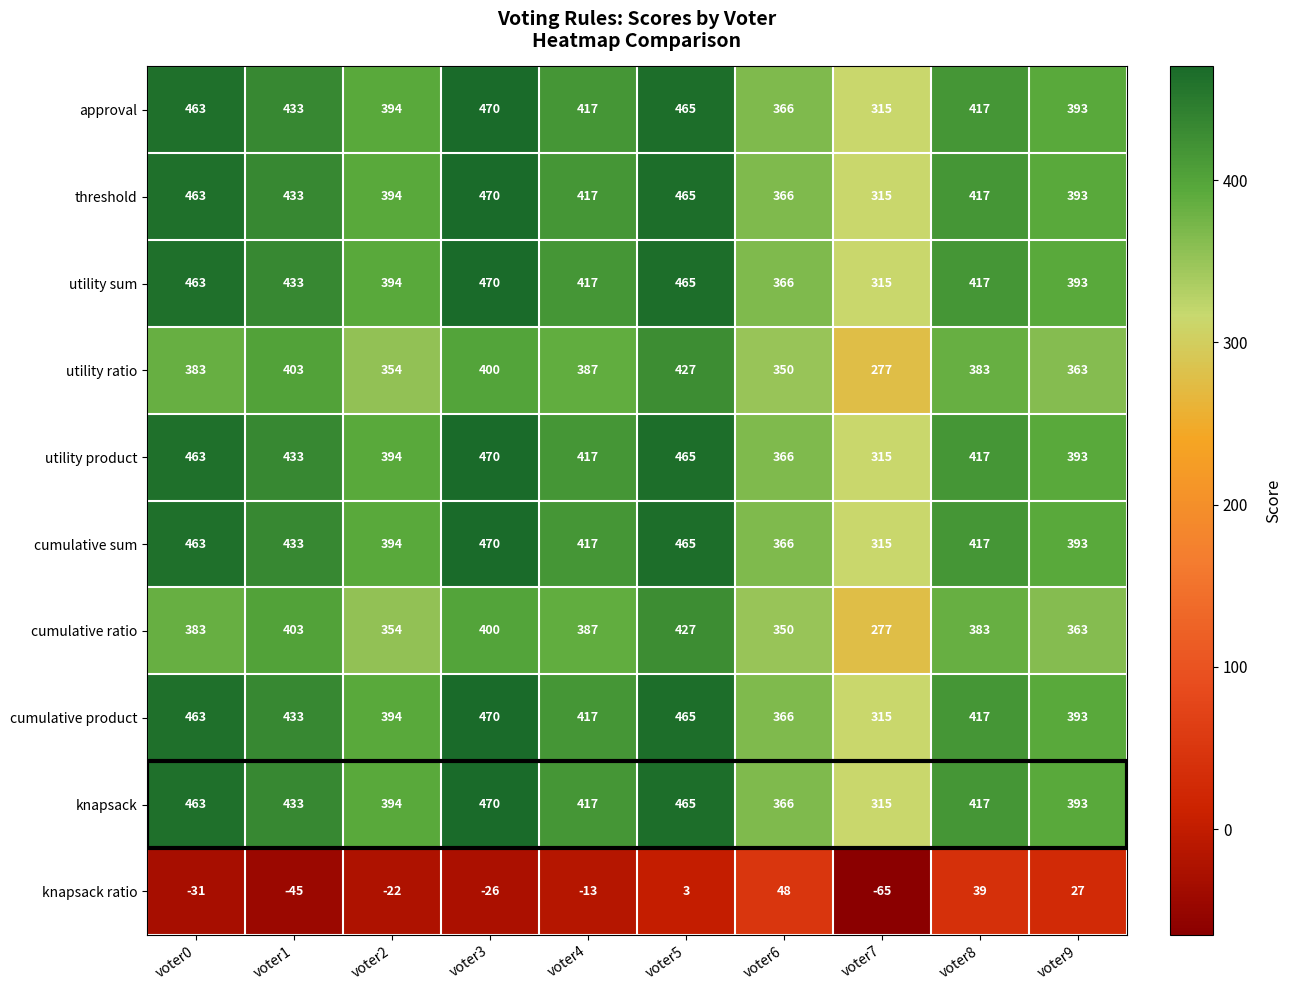

Which category has the highest value across all series?

voter3